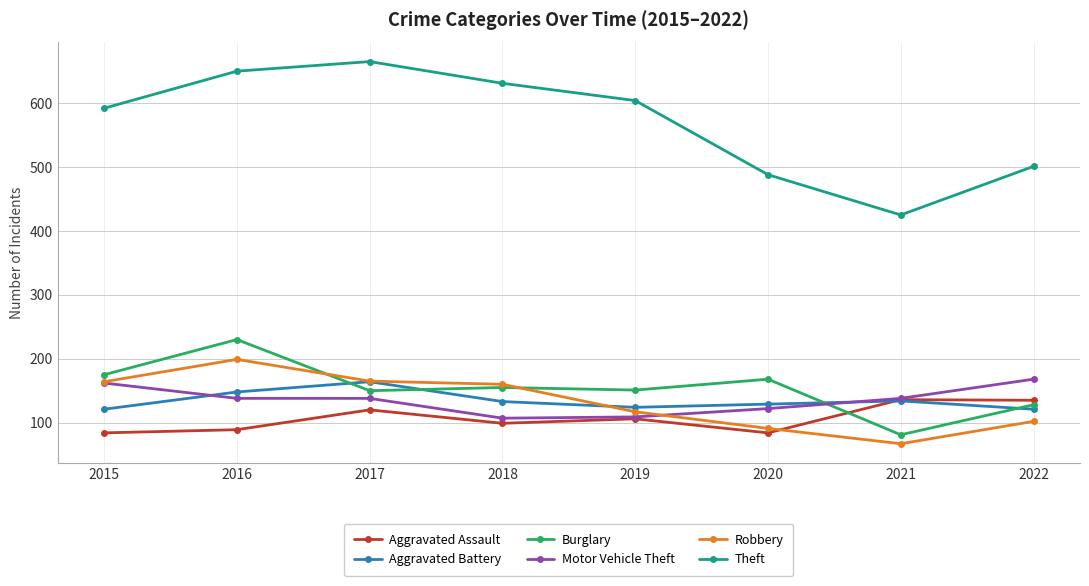

At which label does Theft reach its minimum?

2021